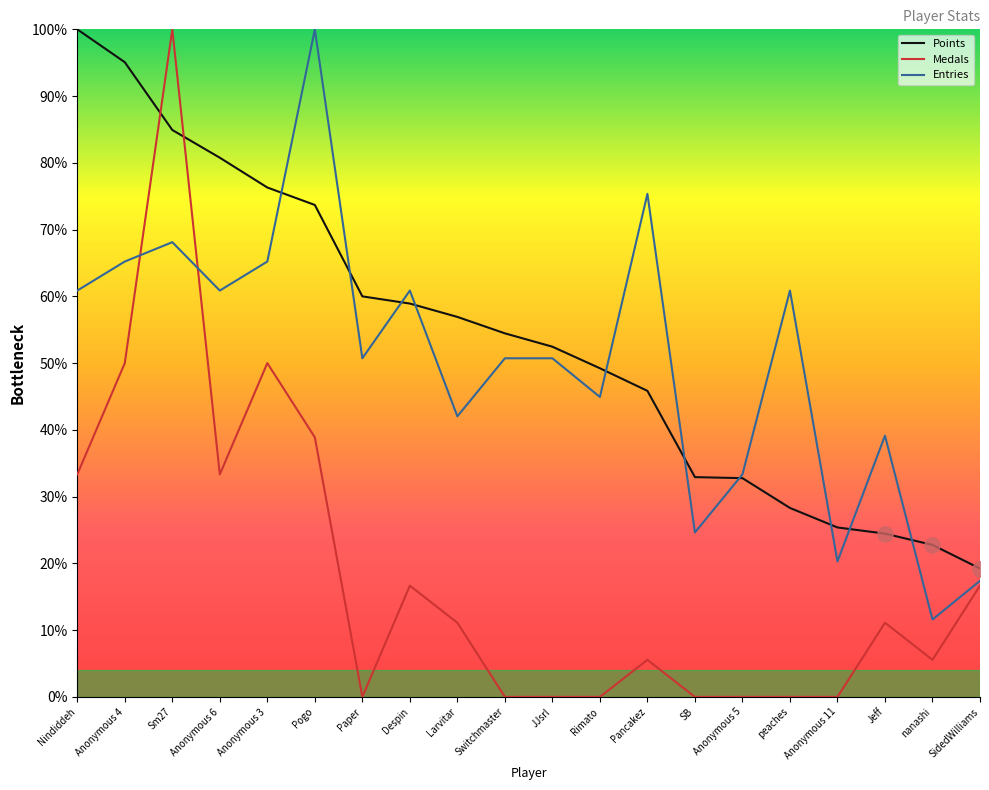

Which series has the largest range (max minus min)?

Medals